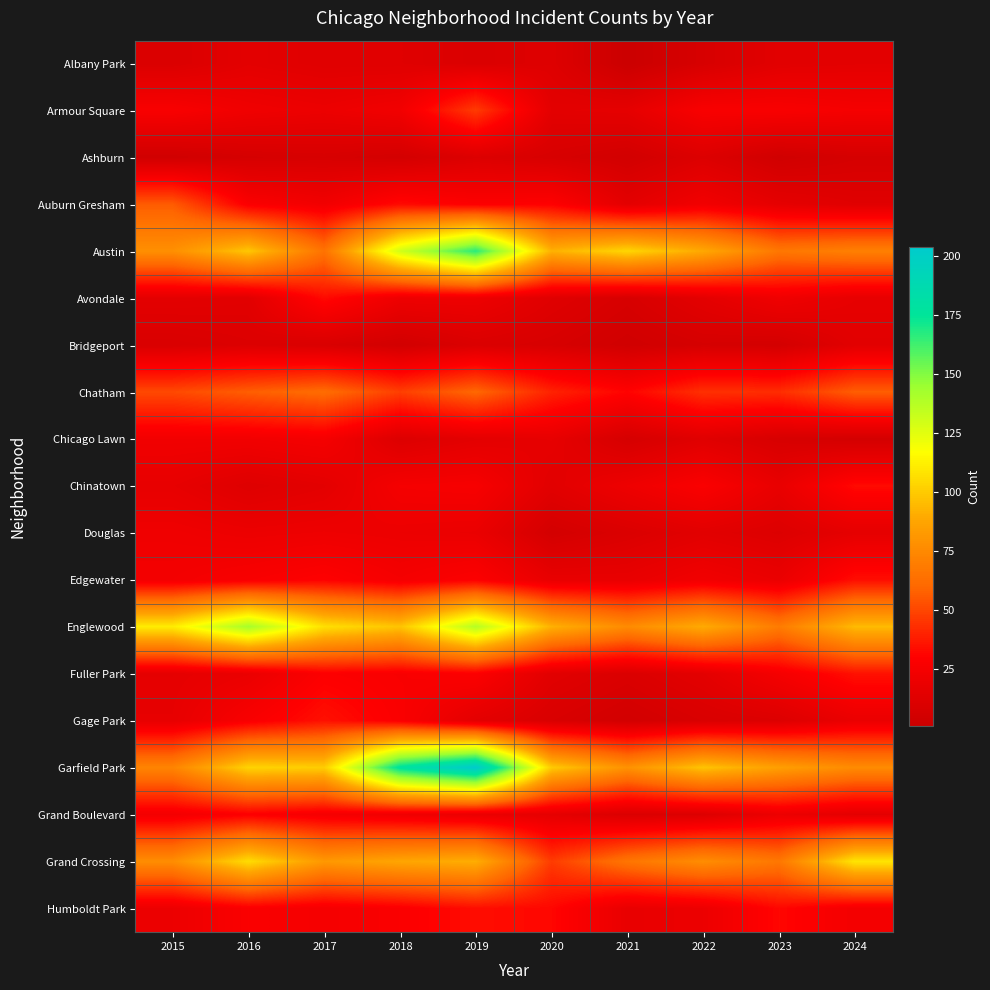

Reading left to right, extract all data points from this chart.

Albany Park: 2015=10	2016=15	2017=13	2018=13	2019=10	2020=12	2021=1	2022=8	2023=14	2024=15
Armour Square: 2015=27	2016=22	2017=20	2018=23	2019=47	2020=15	2021=16	2022=27	2023=27	2024=25
Ashburn: 2015=4	2016=7	2017=8	2018=6	2019=11	2020=8	2021=5	2022=11	2023=4	2024=7
Auburn Gresham: 2015=56	2016=28	2017=23	2018=33	2019=29	2020=30	2021=15	2022=23	2023=16	2024=13
Austin: 2015=78	2016=99	2017=65	2018=130	2019=167	2020=92	2021=104	2022=89	2023=67	2024=71
Avondale: 2015=15	2016=14	2017=33	2018=21	2019=21	2020=13	2021=8	2022=15	2023=22	2024=17
Bridgeport: 2015=9	2016=11	2017=9	2018=5	2019=10	2020=8	2021=4	2022=7	2023=6	2024=14
Chatham: 2015=51	2016=57	2017=62	2018=48	2019=60	2020=40	2021=31	2022=44	2023=43	2024=57
Chicago Lawn: 2015=23	2016=23	2017=25	2018=11	2019=15	2020=17	2021=7	2022=13	2023=8	2024=6
Chinatown: 2015=17	2016=12	2017=15	2018=25	2019=26	2020=14	2021=21	2022=28	2023=18	2024=33
Douglas: 2015=22	2016=20	2017=21	2018=20	2019=19	2020=6	2021=10	2022=14	2023=11	2024=16
Edgewater: 2015=24	2016=27	2017=30	2018=25	2019=29	2020=18	2021=18	2022=23	2023=19	2024=34
Englewood: 2015=111	2016=142	2017=107	2018=98	2019=138	2020=92	2021=76	2022=90	2023=69	2024=95
Fuller Park: 2015=16	2016=19	2017=29	2018=27	2019=29	2020=14	2021=10	2022=15	2023=25	2024=35
Gage Park: 2015=17	2016=27	2017=35	2018=28	2019=15	2020=9	2021=5	2022=9	2023=11	2024=19
Garfield Park: 2015=73	2016=103	2017=101	2018=178	2019=204	2020=100	2021=79	2022=98	2023=85	2024=76
Grand Boulevard: 2015=24	2016=29	2017=25	2018=22	2019=19	2020=16	2021=10	2022=11	2023=20	2024=15
Grand Crossing: 2015=77	2016=106	2017=82	2018=88	2019=91	2020=47	2021=66	2022=77	2023=67	2024=109
Humboldt Park: 2015=20	2016=28	2017=25	2018=28	2019=34	2020=32	2021=18	2022=20	2023=32	2024=24